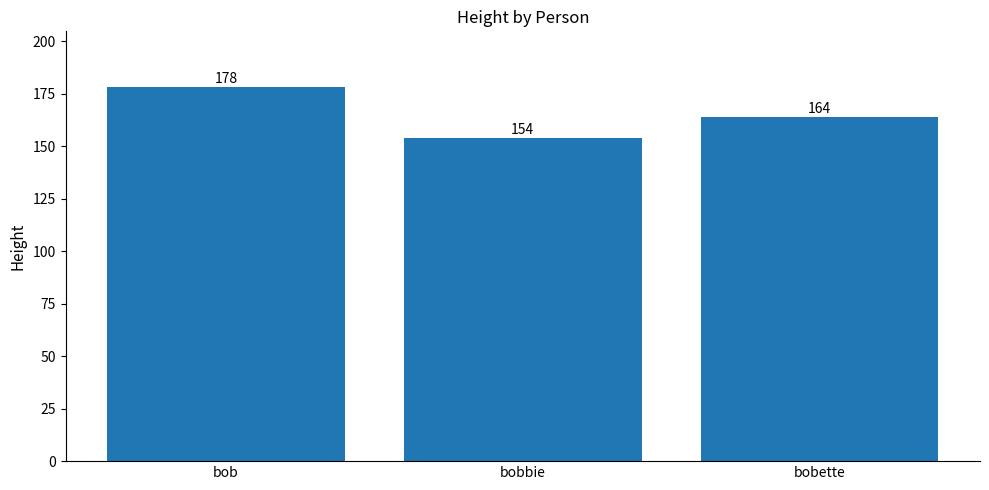

What is the change in value from bob to bobette?

-14